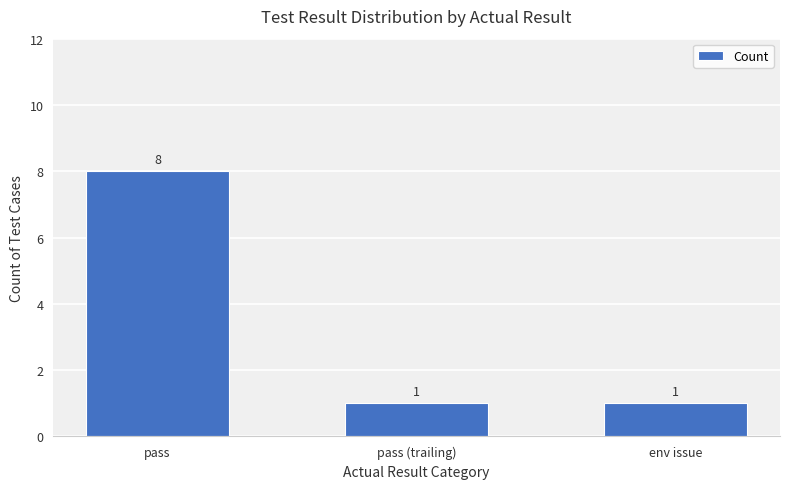

Count the values in the range 1 to 8.

3